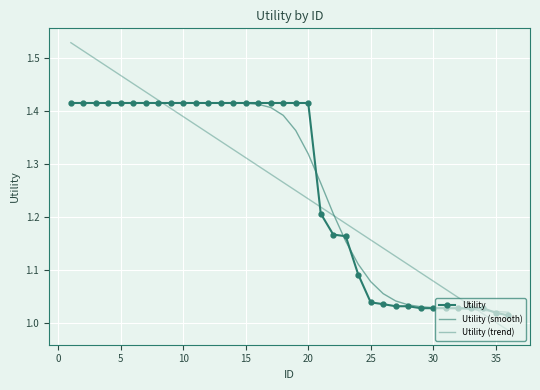

How many data points in Utility (trend) are less than 1?

1